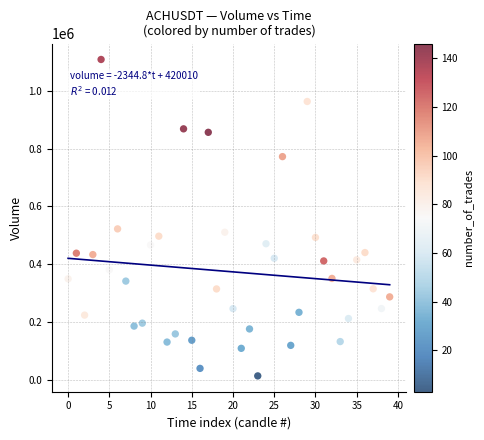

How many points are shown in the scatter plot?

40